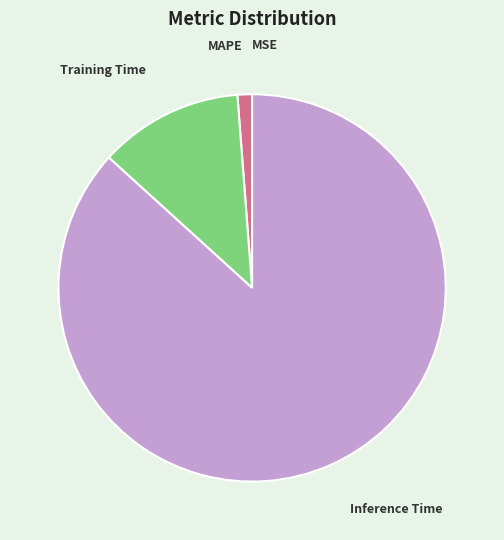

What is the largest slice in the pie chart?

Inference Time